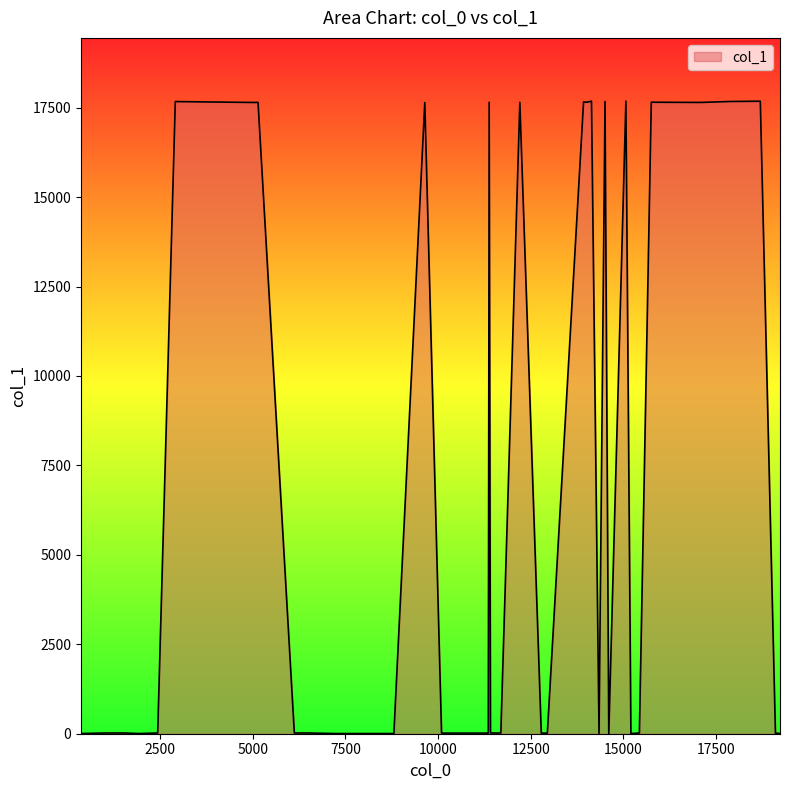

How many lines are shown in the chart?

1